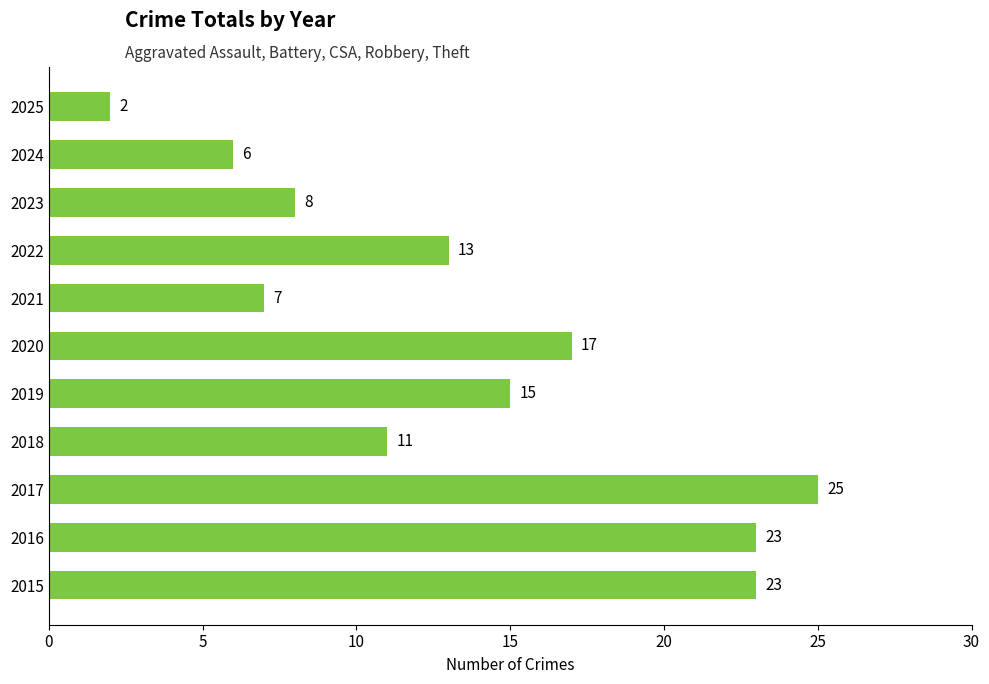

Is it true that the value at 2018 is 15?

False